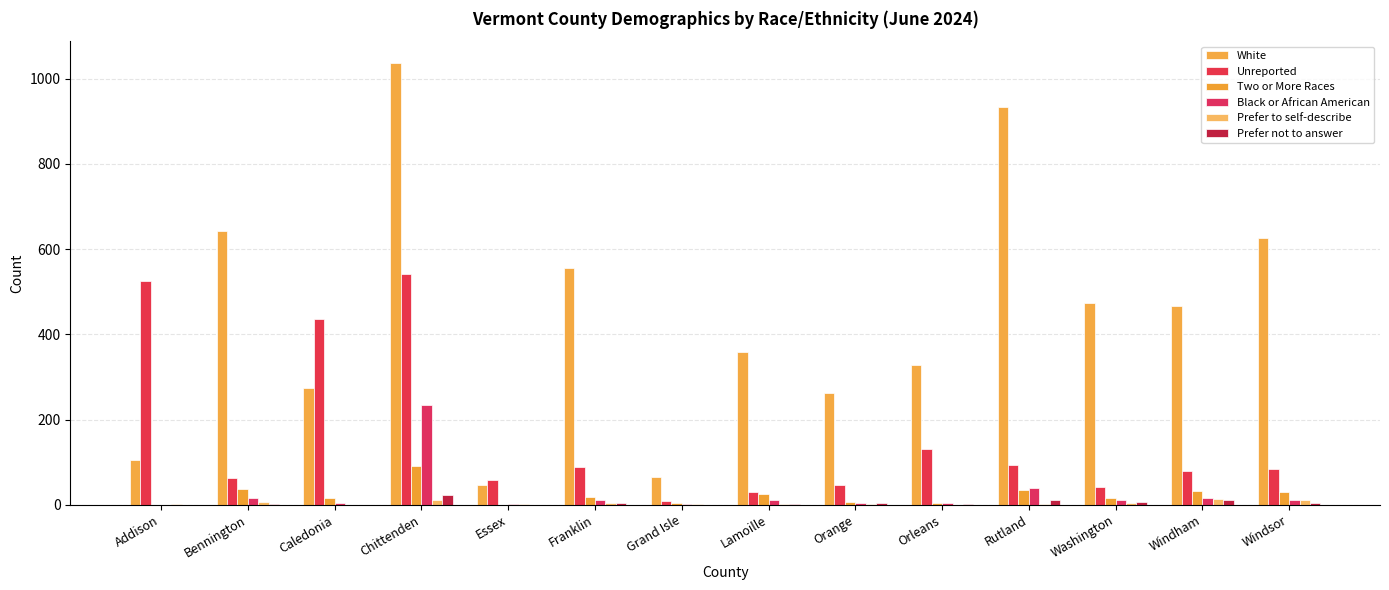

What is the difference between the second highest and minimum values in the Prefer not to answer series?

11